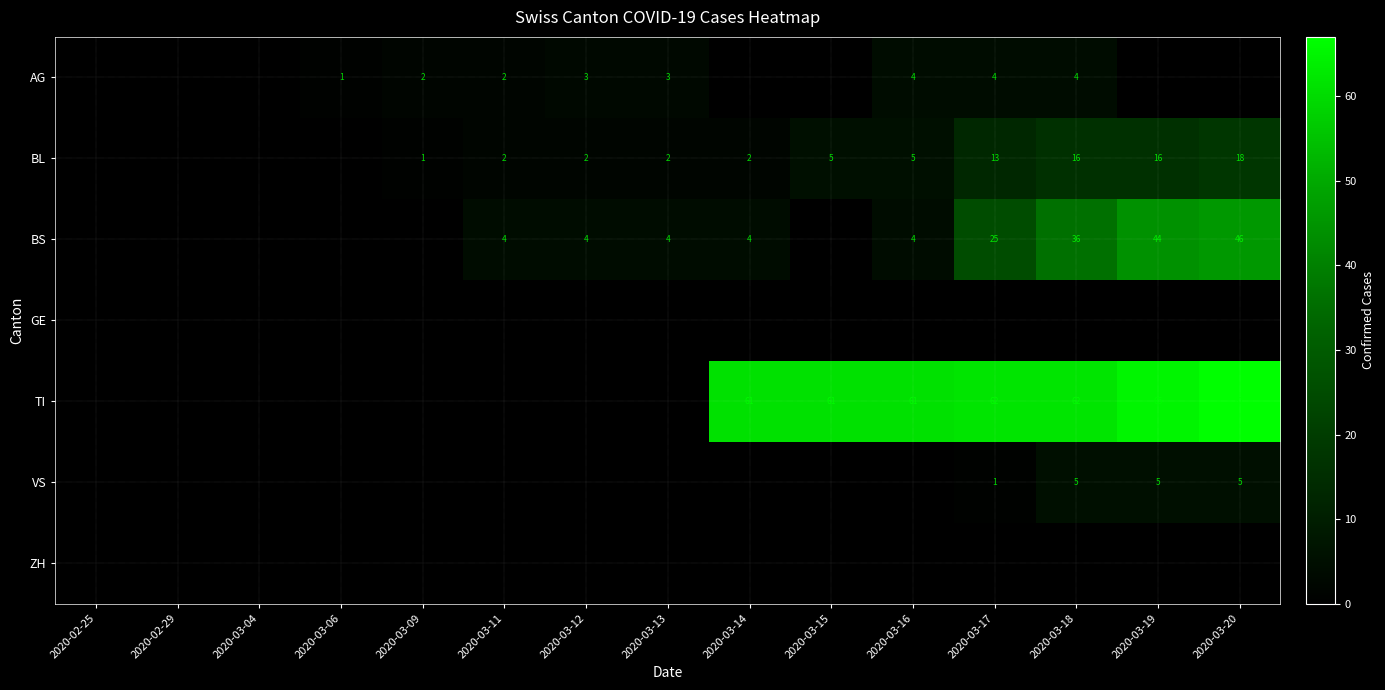

At which category is the sum across all series the highest?

2020-03-20